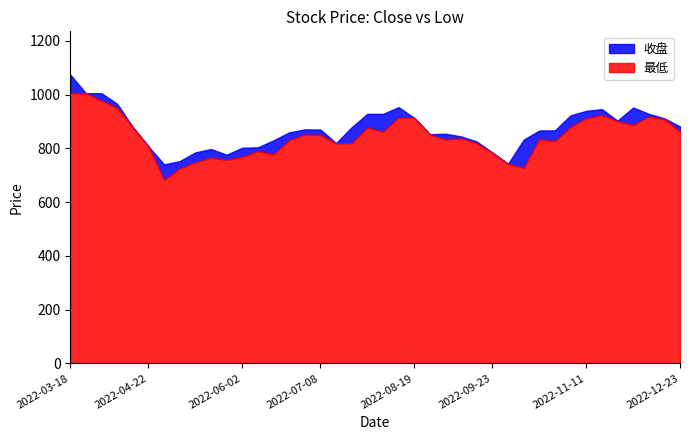

Which series has the widest spread of values?

收盘